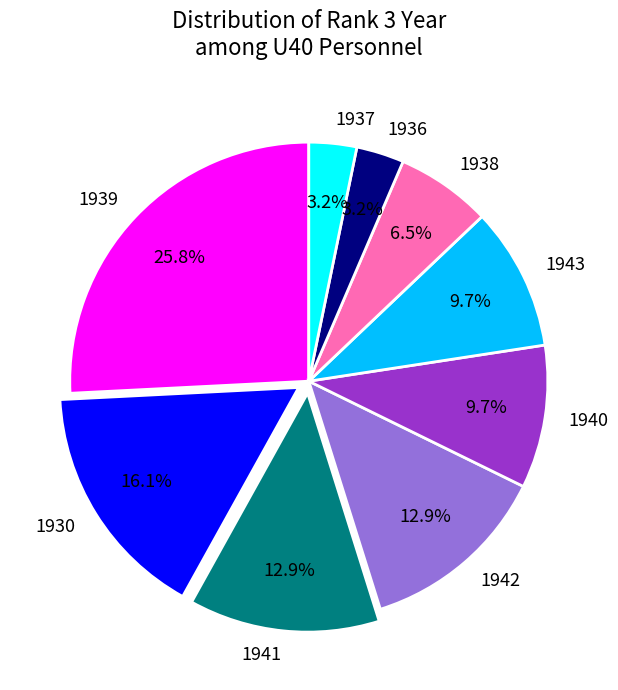

To the nearest percent, what is the difference between the largest and smallest slice percentages?

23%